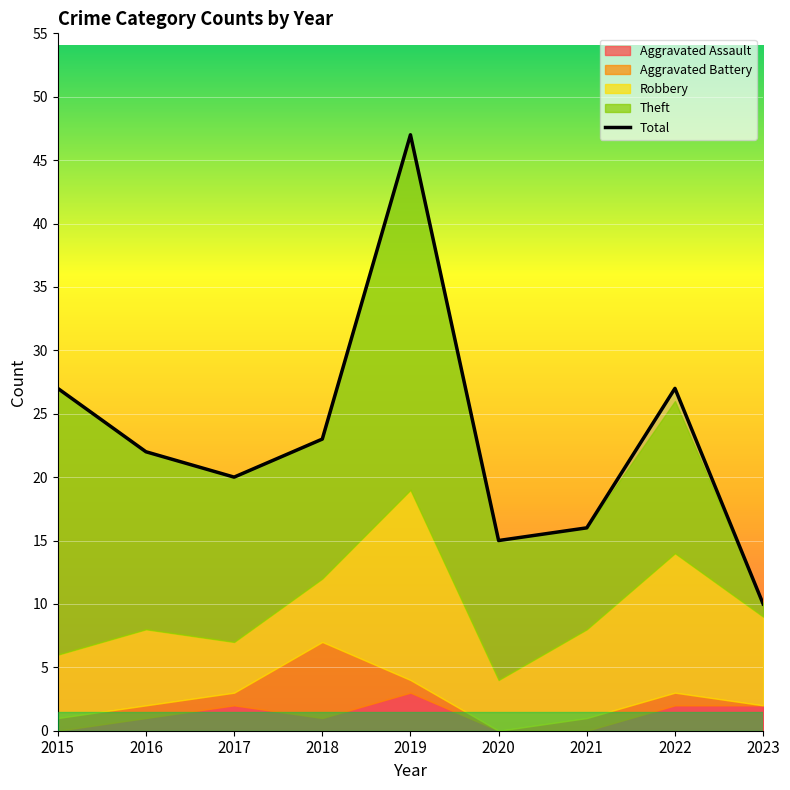

The chart shows a value of 12 at 2016. True or false?

False